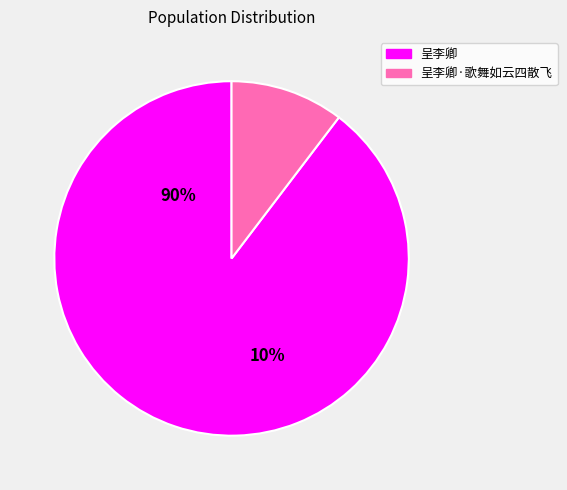

To the nearest percent, what is the difference between the largest and smallest slice percentages?

79%